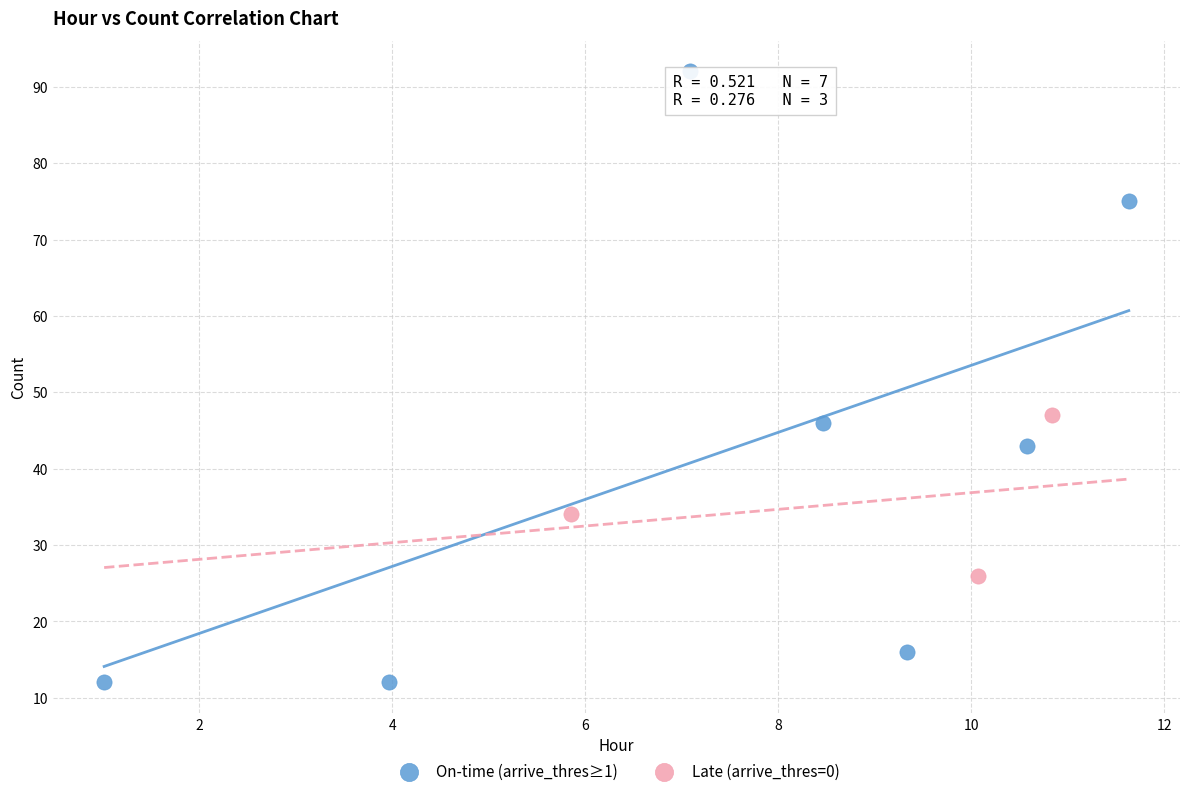

Which series has the widest spread of Y values?

On-time (arrive_thres≥1)